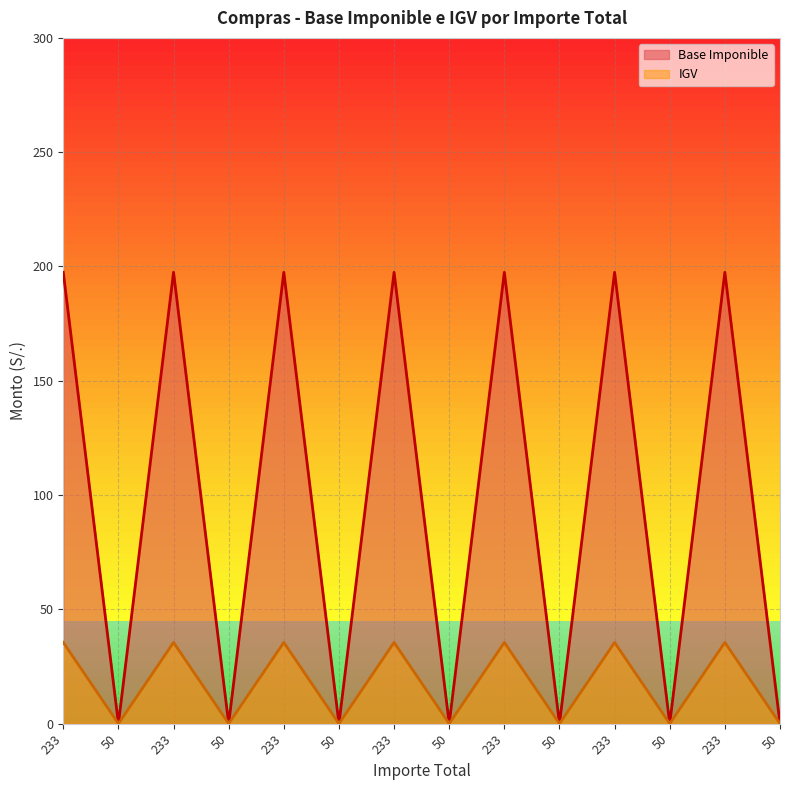

What is the maximum value shown in the chart?

197.5